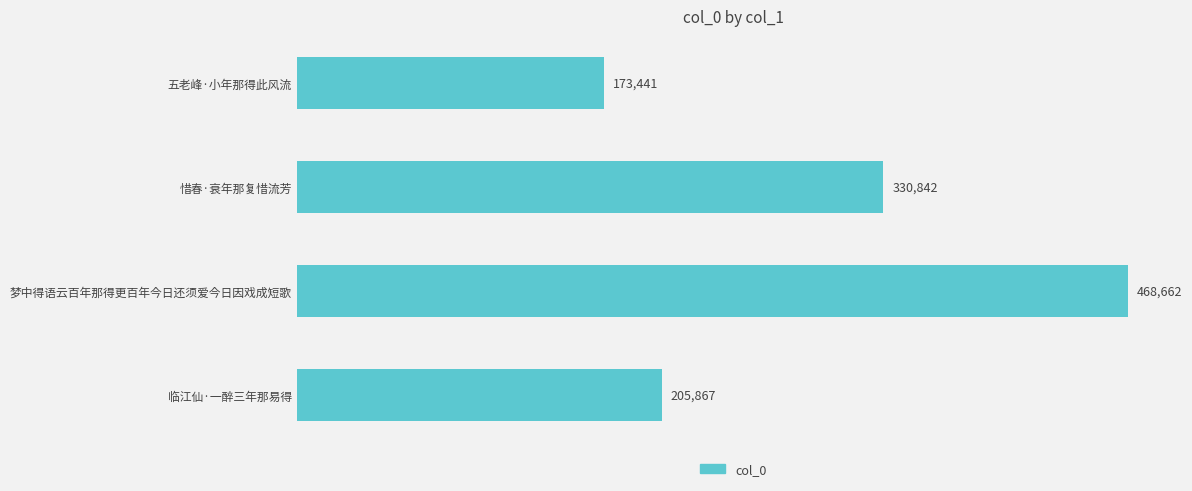

List the labels in order of value, largest first.

梦中得语云百年那得更百年今日还须爱今日因戏成短歌, 惜春·衰年那复惜流芳, 临江仙·一醉三年那易得, 五老峰·小年那得此风流